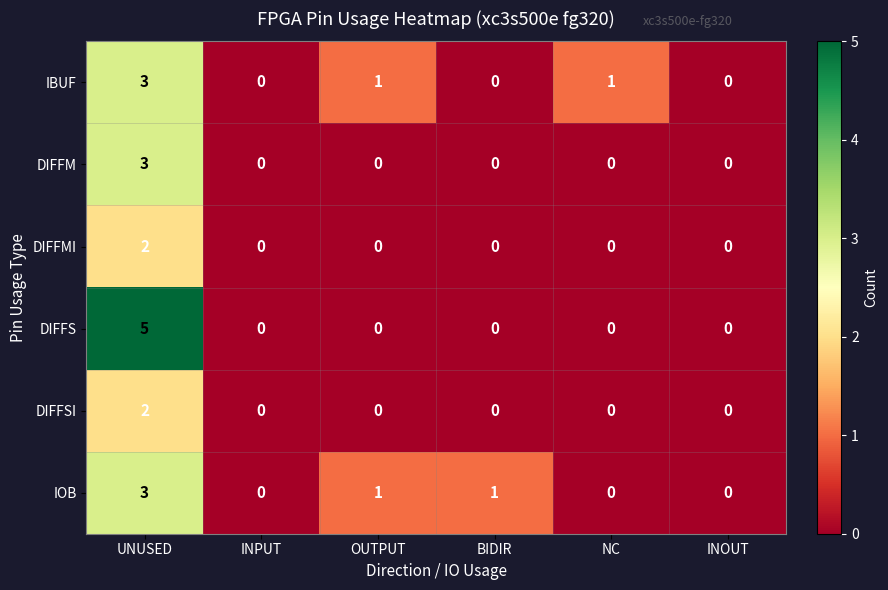

Where does the IOB series first go above 1?

UNUSED